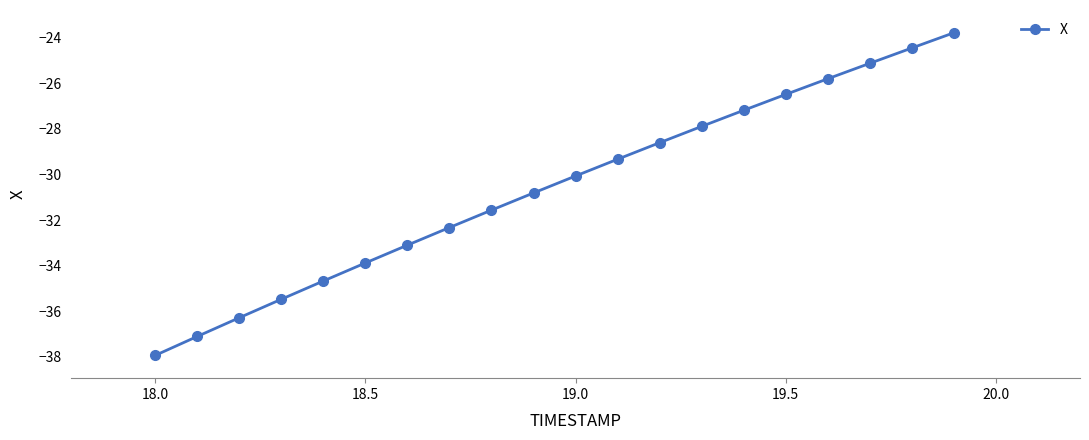

What is the value of the 3rd point from the left?

-36.3